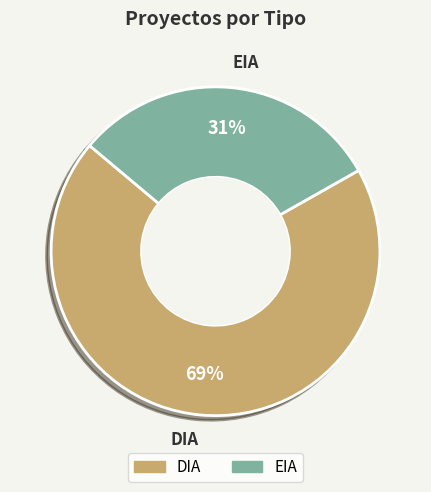

Is there a majority slice in this chart?

Yes